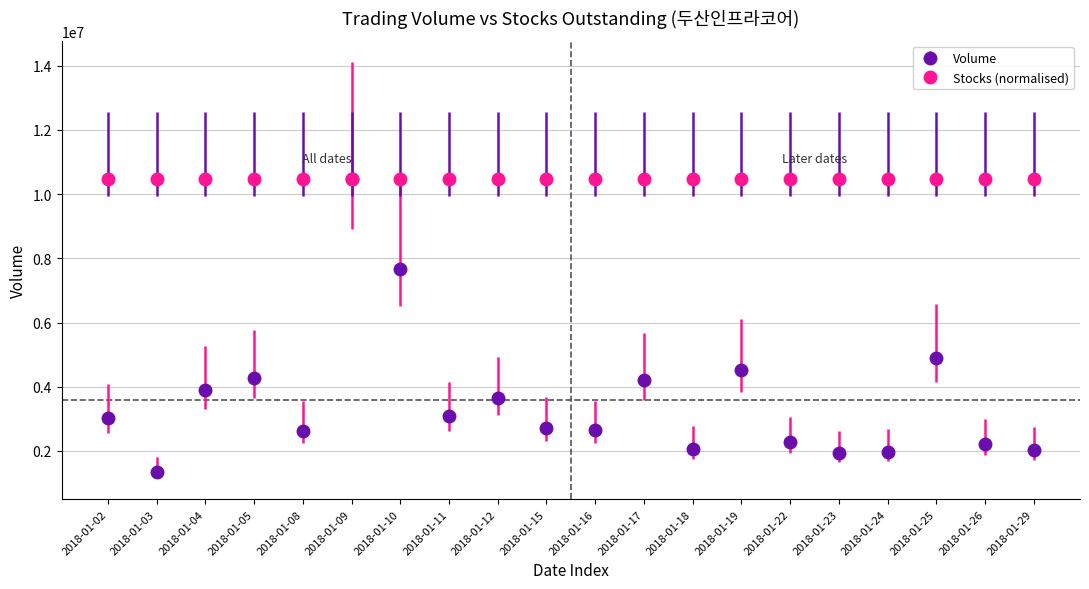

What are all the series names shown in the legend?

Volume, Stocks (normalised)